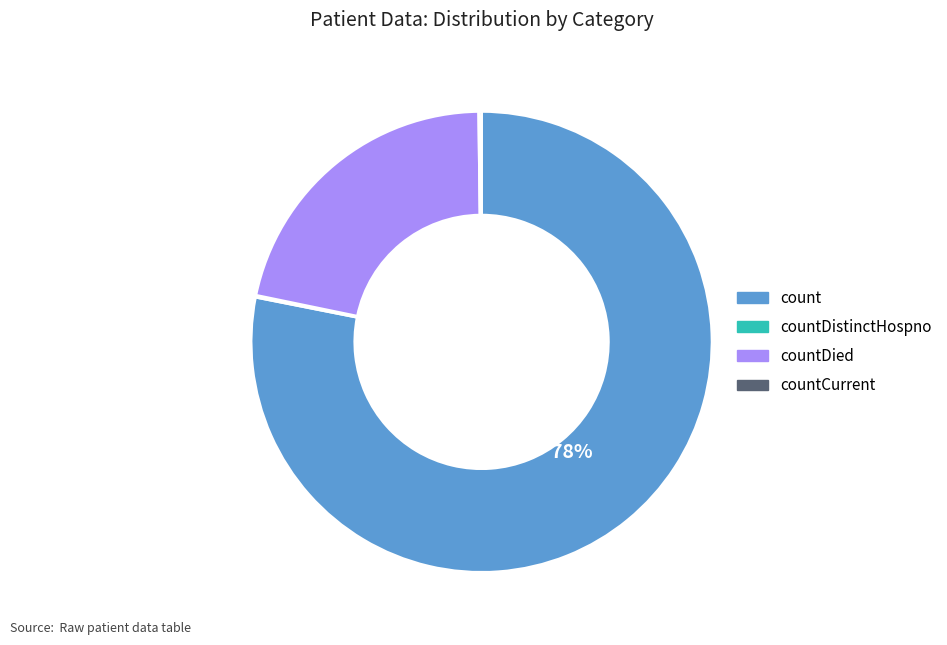

Is there a majority slice in this chart?

Yes